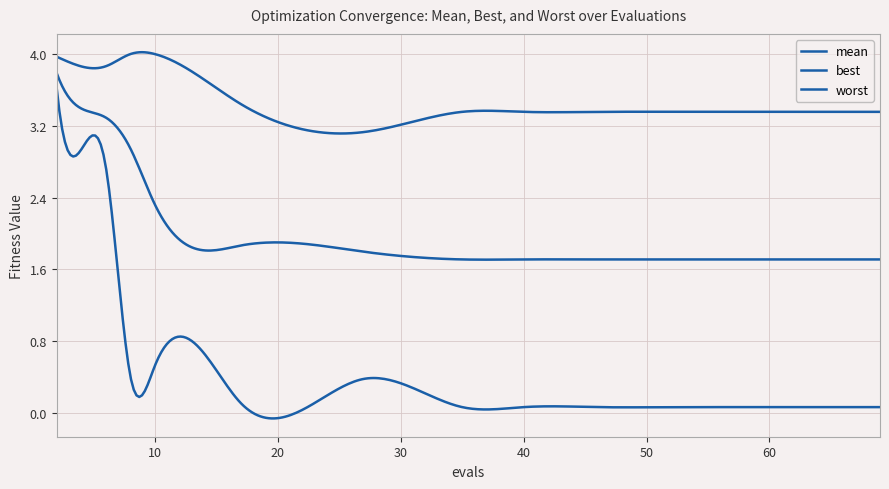

Does the chart display data point markers on the line(s)?

No